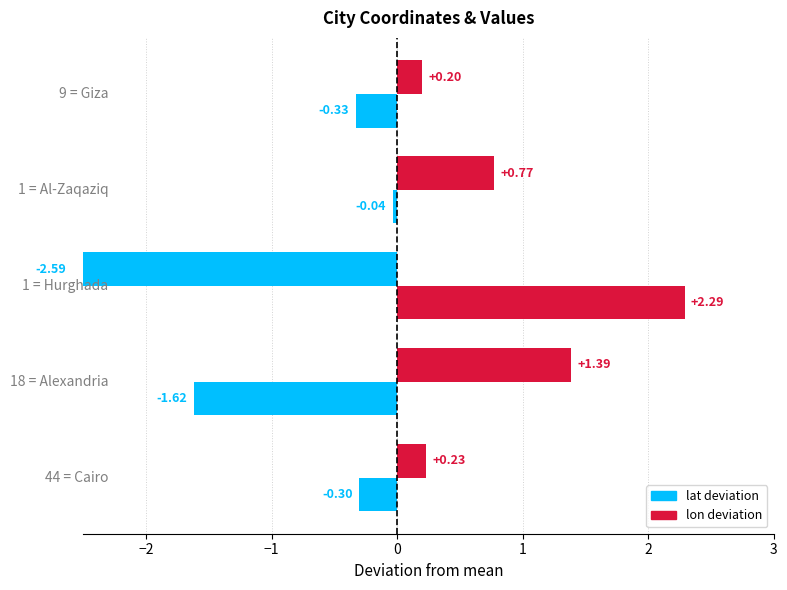

How many series are shown in this chart?

2